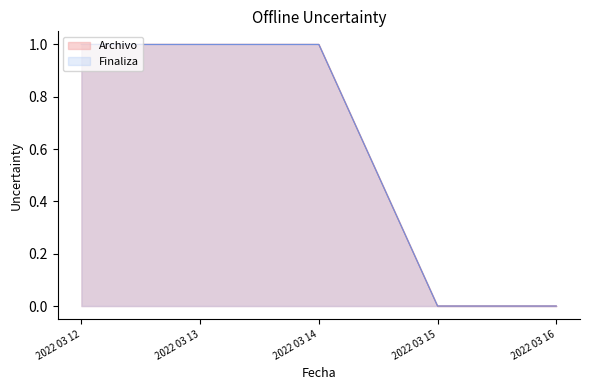

True or false: Finaliza and Archivo cross at least once.

False